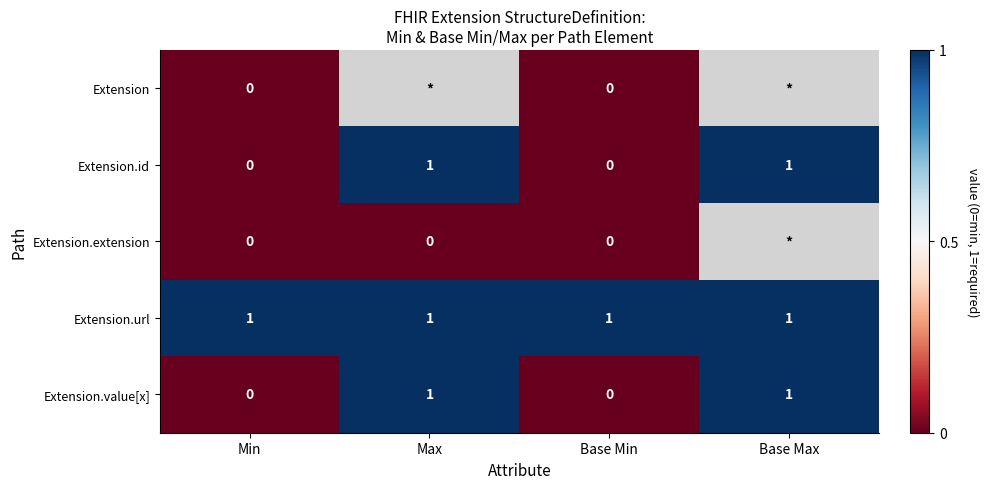

How many Extension.value[x] values are between 0 and 1?

4